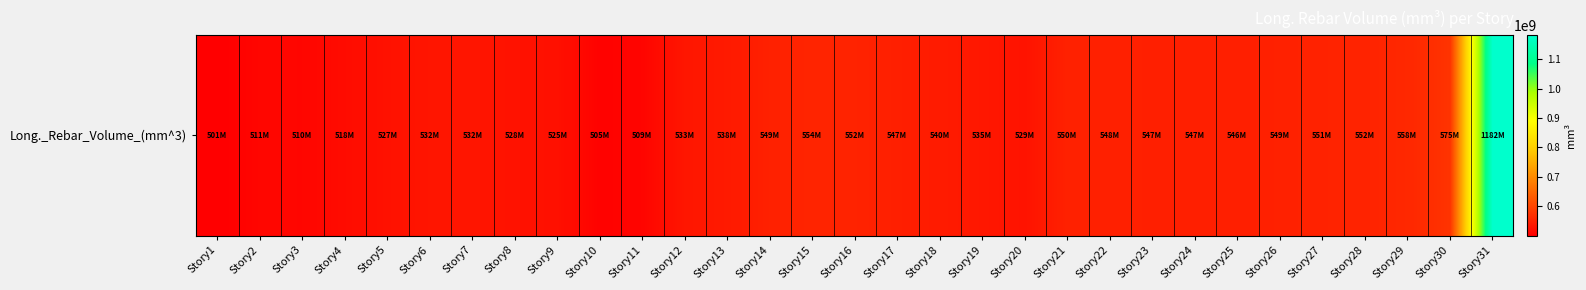

How many data points are above 540398857?

16